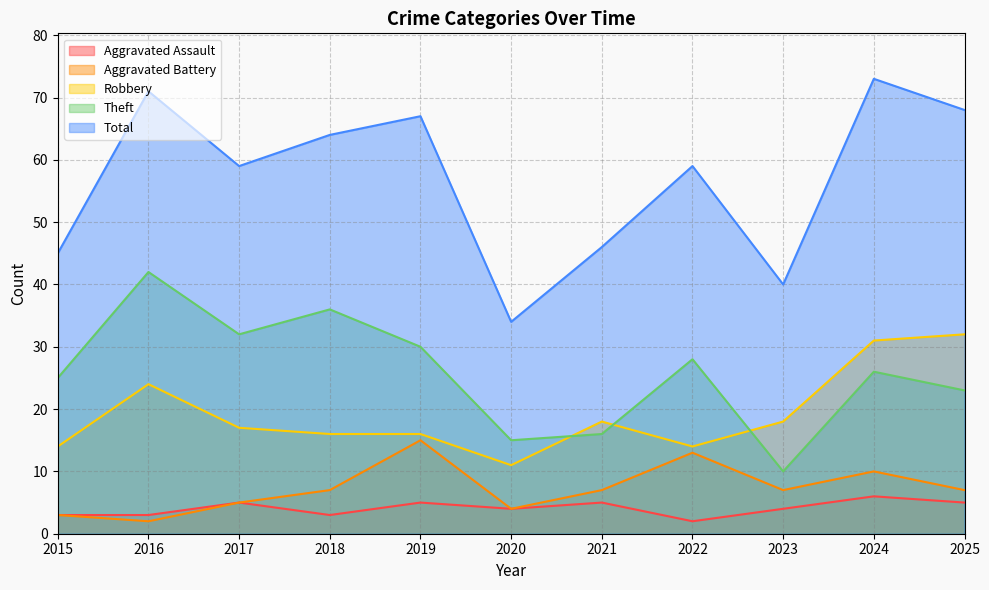

What is the minimum value for Total?

34